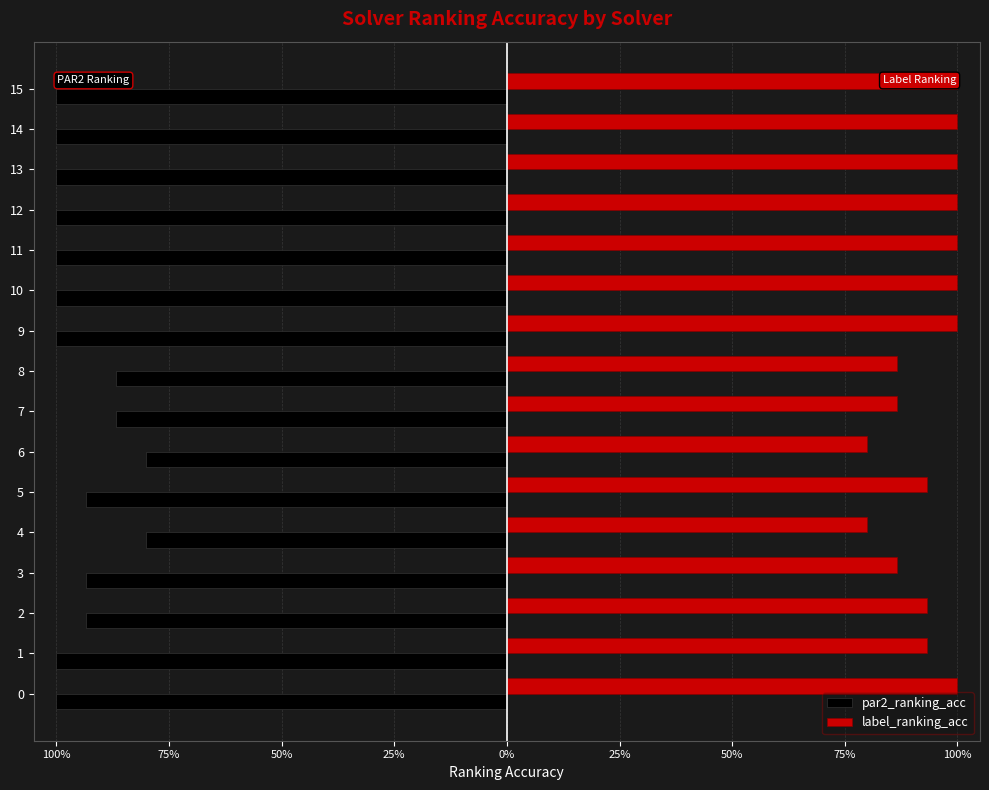

At 9, list the series in order from smallest to largest.

par2_ranking_acc, label_ranking_acc